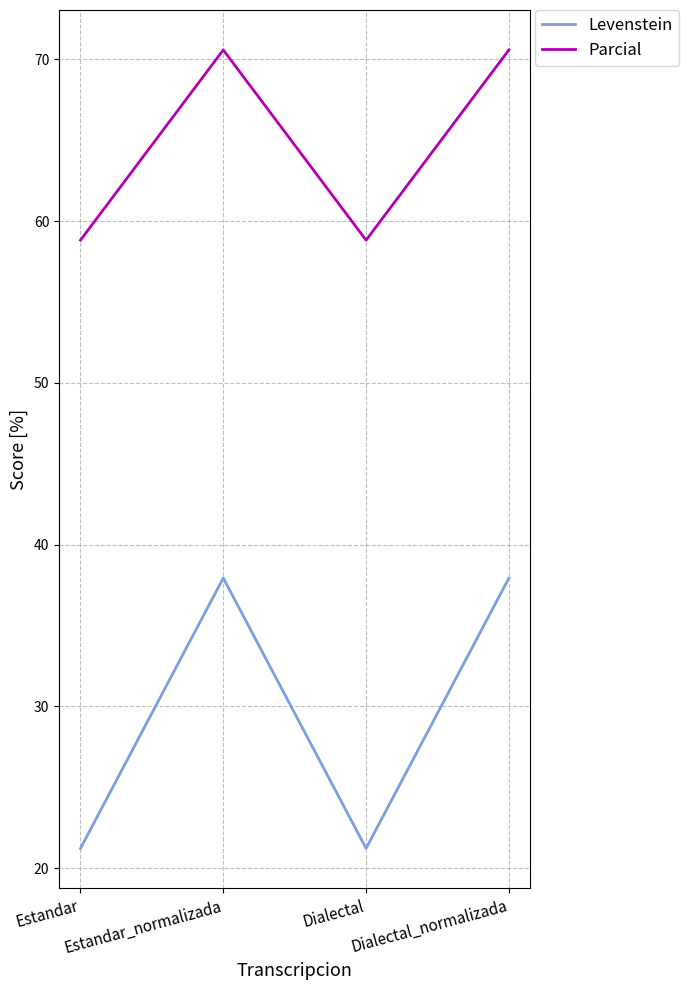

What is the spread (max minus min) of values at Estandar_normalizada?

32.7